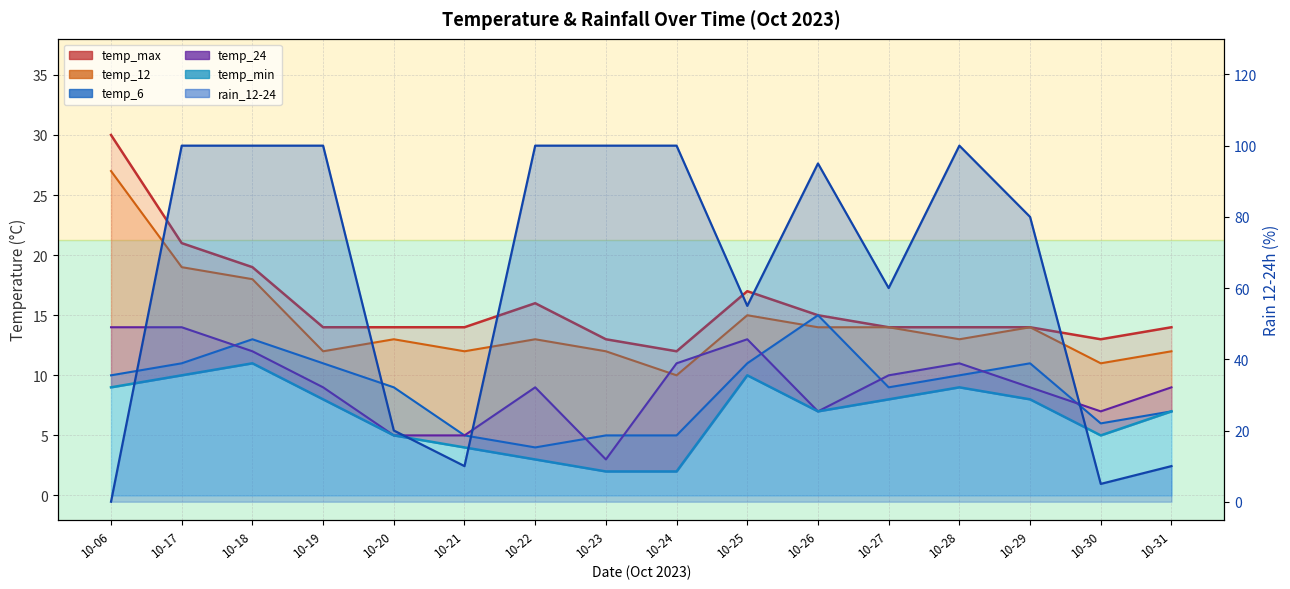

Which category has the highest value across all series?

10-17